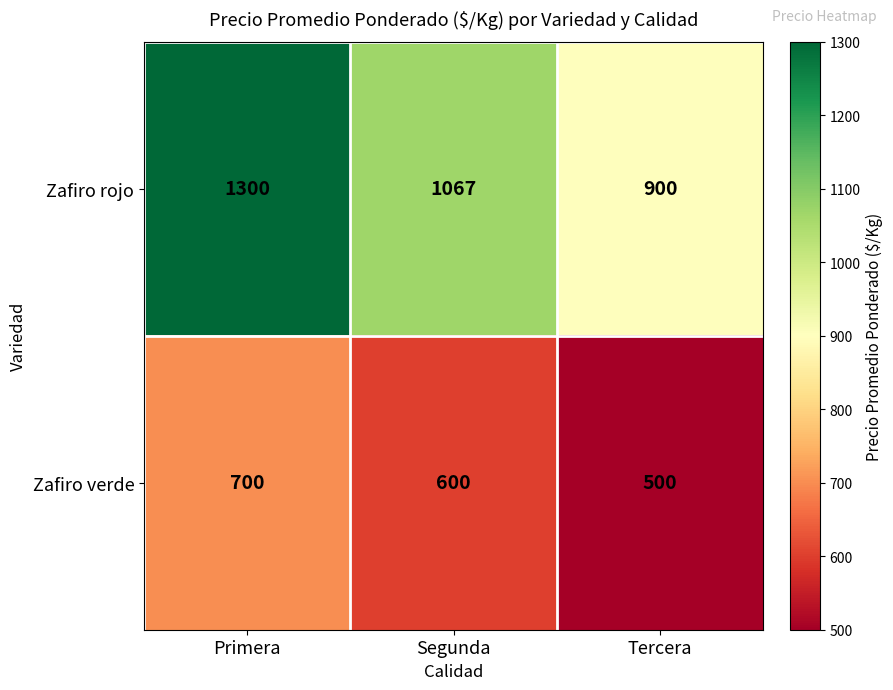

At which category does the chart reach its peak across all series?

Primera